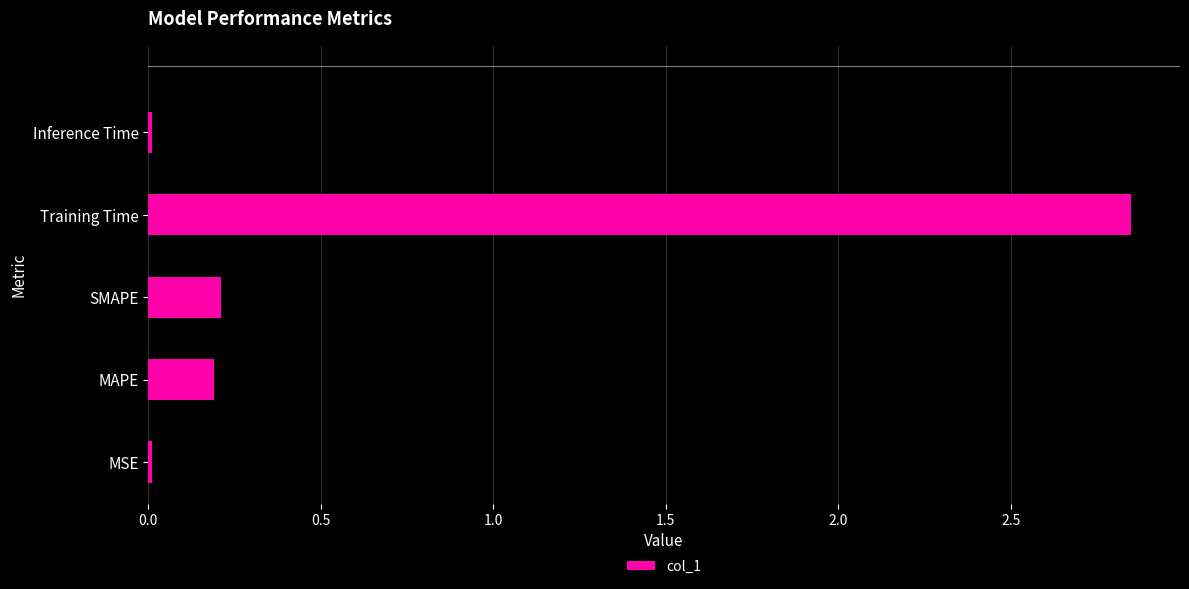

True or false: the data shows 0.3 at MAPE.

False